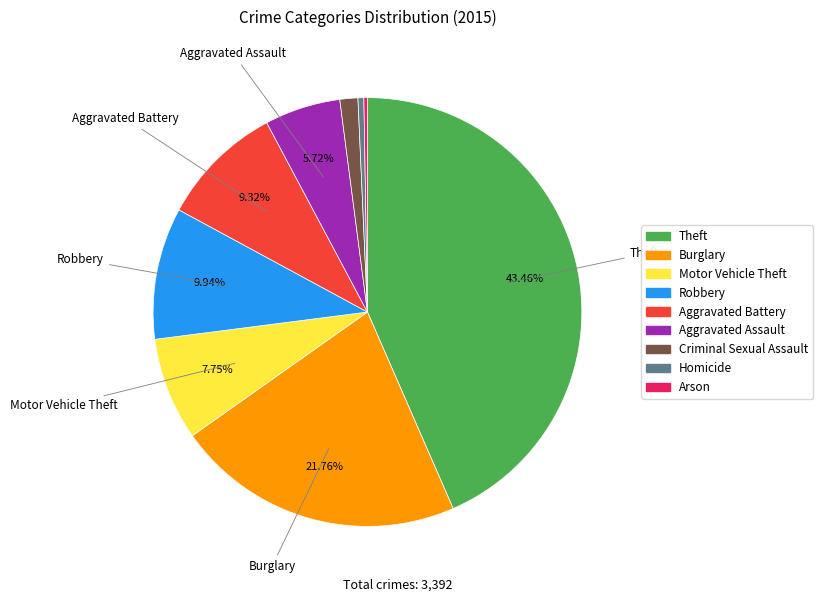

What is the ratio of the value at Aggravated Assault to the value at Criminal Sexual Assault?

4.2